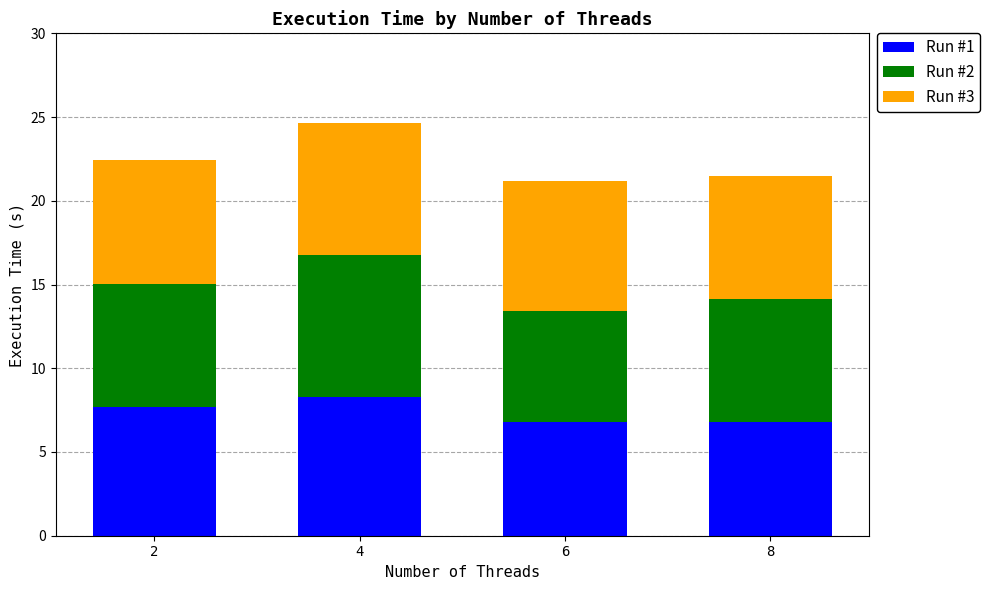

The value of Run #1 at 6 is 11.3. True or false?

False